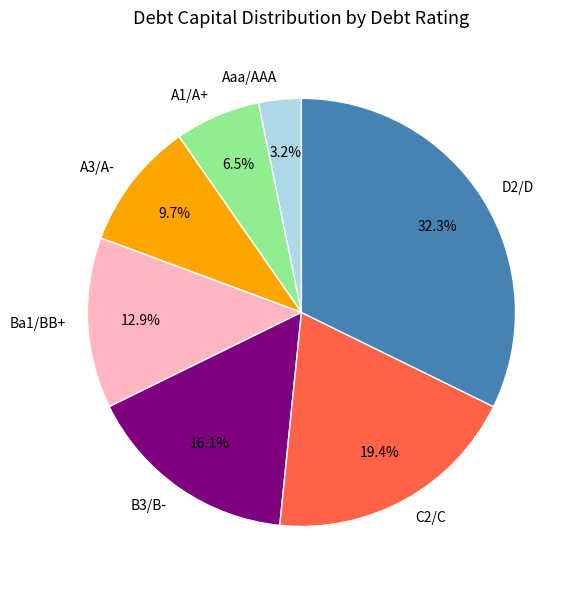

The Ba1/BB+ slice represents 13% of the pie. True or false?

True